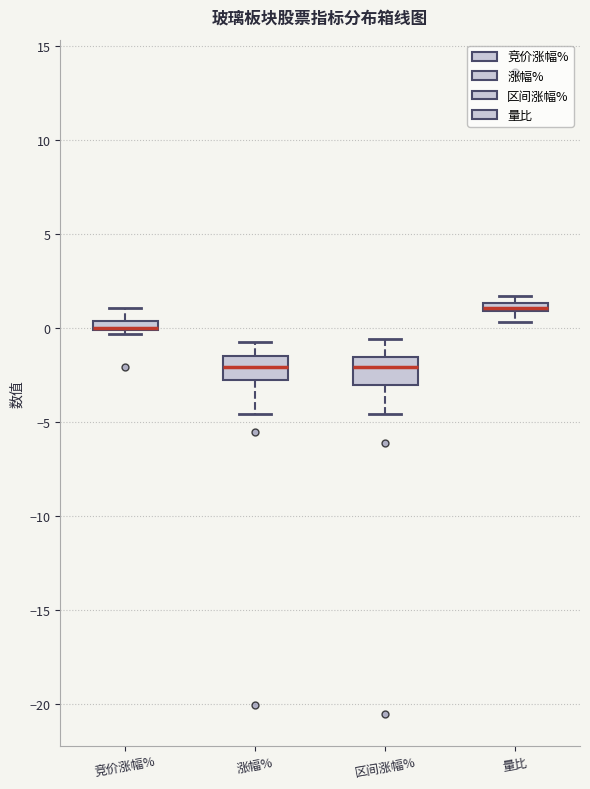

Where is the lower edge of the box for 涨幅% on the y-axis? The values are not printed on the chart, so give them approximately, as read against the axis.

-2.5